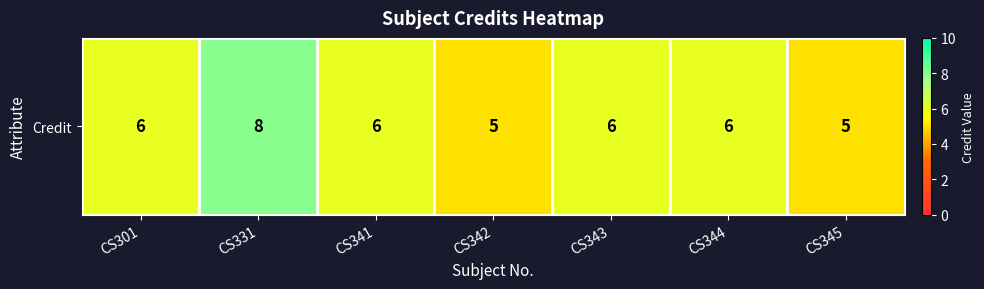

The chart shows a value of 6 at CS344. True or false?

True